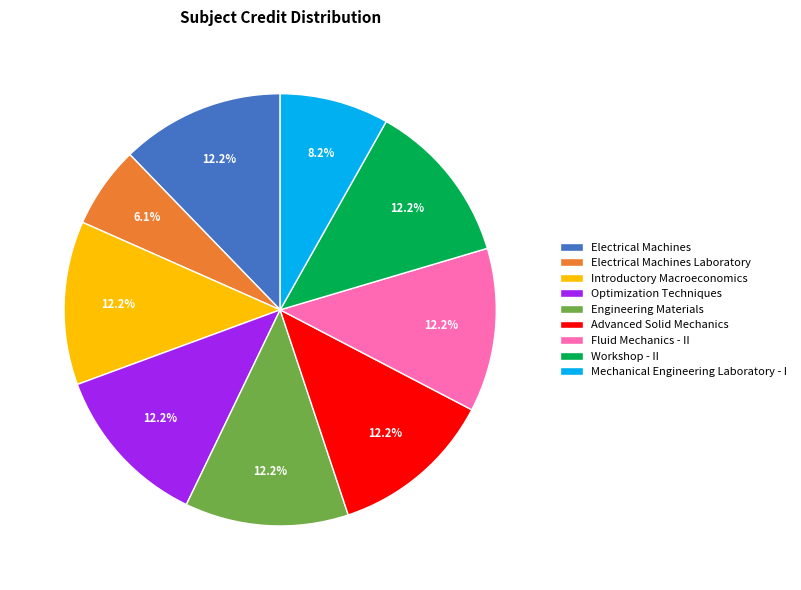

To the nearest percent, what percentage of the pie is Introductory Macroeconomics?

12%